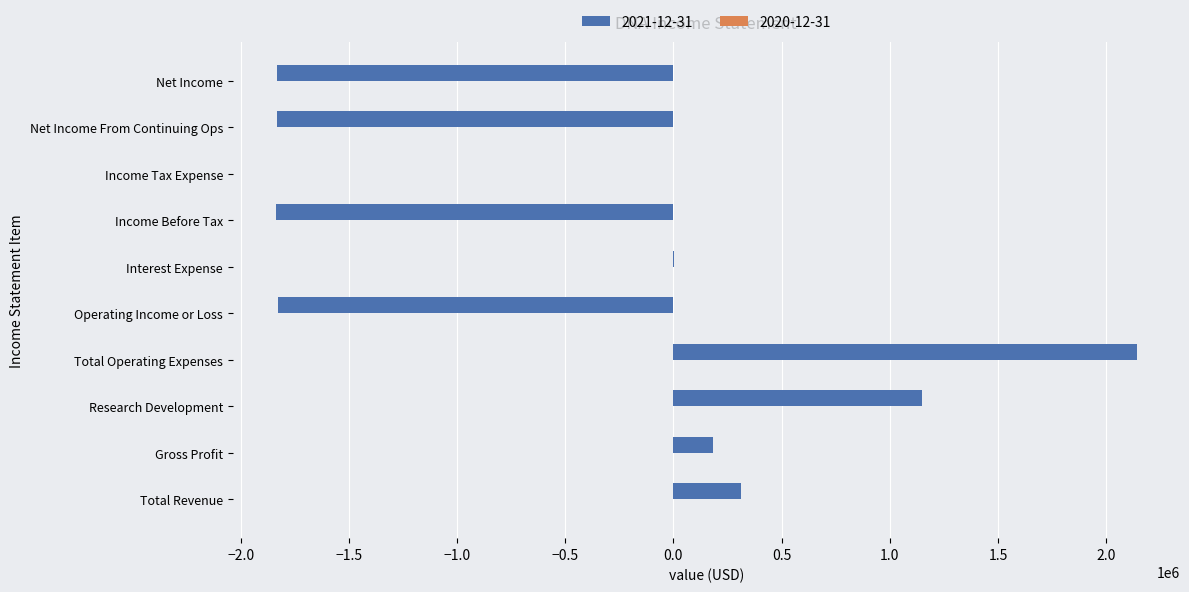

What is the ratio of the value at Total Operating Expenses to the value at Gross Profit?

11.6